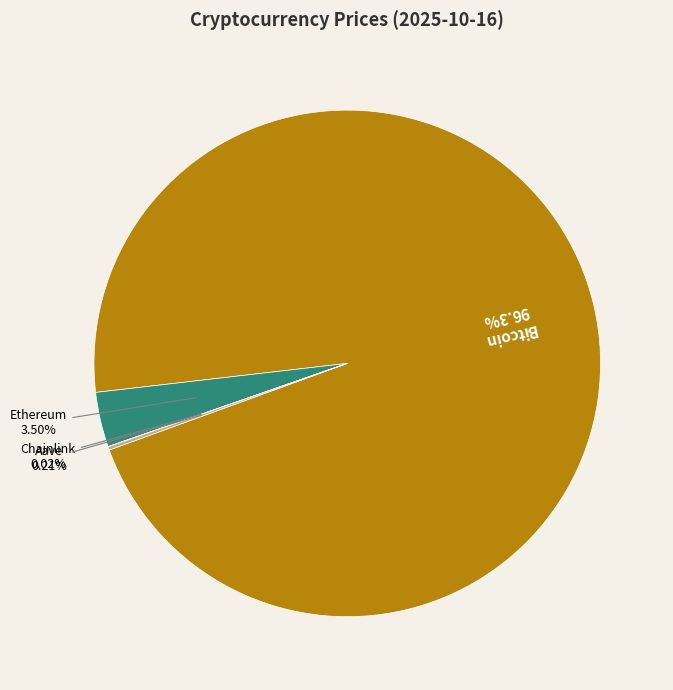

Is there a majority slice in this chart?

Yes